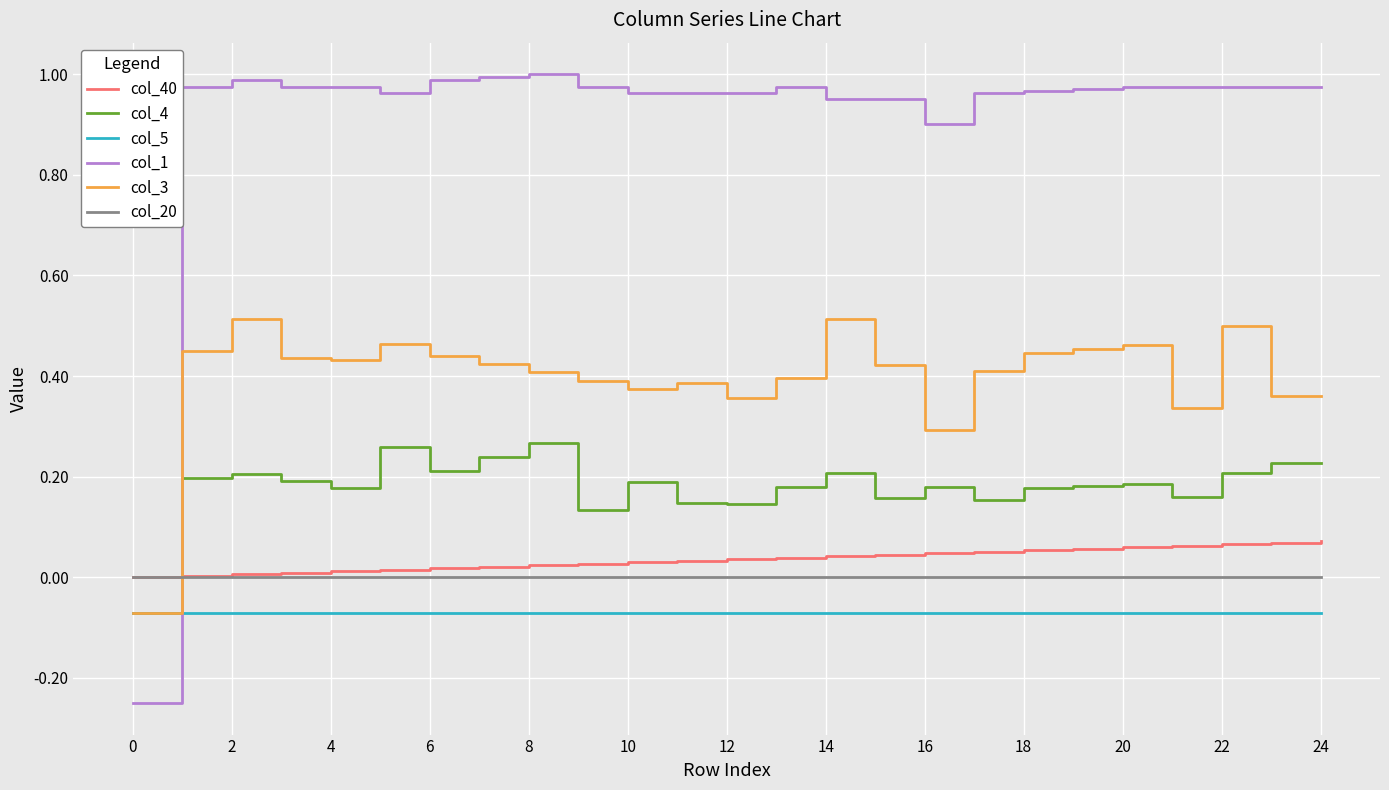

True or false: col_20 and col_4 cross at least once.

True